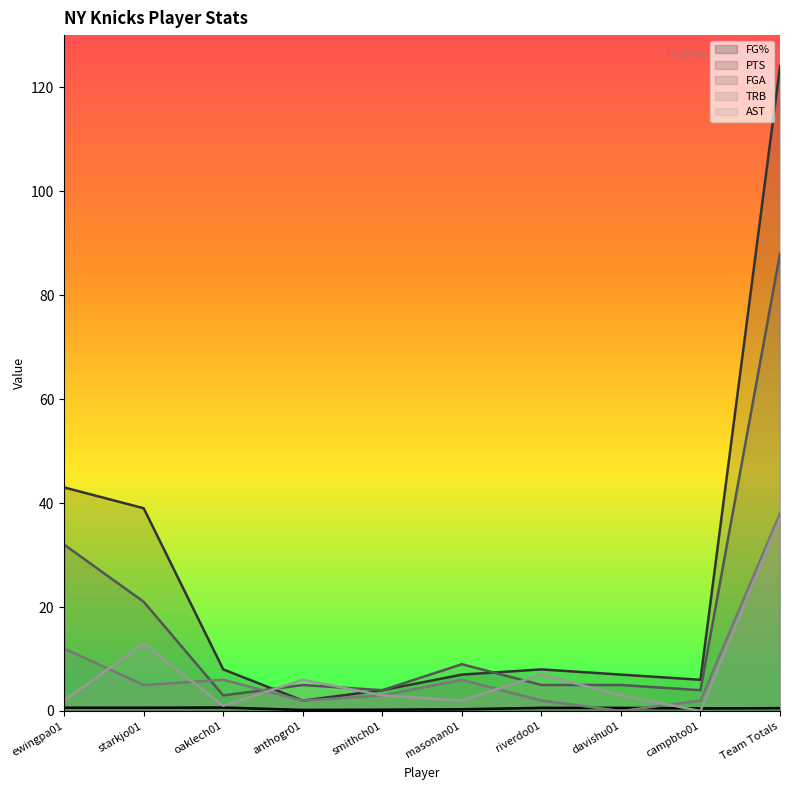

Reading left to right, transcribe all the data shown in this chart.

FG% (line): ewingpa01=0.6	starkjo01=0.6	oaklech01=0.7	anthogr01=0.2	smithch01=0.2	masonan01=0.3	riverdo01=0.6	davishu01=0.6	campbto01=0.5	Team Totals=0.5
PTS (line): ewingpa01=43.0	starkjo01=39.0	oaklech01=8.0	anthogr01=2.0	smithch01=4.0	masonan01=7.0	riverdo01=8.0	davishu01=7.0	campbto01=6.0	Team Totals=124.0
FGA (line): ewingpa01=32.0	starkjo01=21.0	oaklech01=3.0	anthogr01=5.0	smithch01=4.0	masonan01=9.0	riverdo01=5.0	davishu01=5.0	campbto01=4.0	Team Totals=88.0
TRB (line): ewingpa01=12.0	starkjo01=5.0	oaklech01=6.0	anthogr01=2.0	smithch01=3.0	masonan01=6.0	riverdo01=2.0	davishu01=0.0	campbto01=2.0	Team Totals=38.0
AST (line): ewingpa01=2.0	starkjo01=13.0	oaklech01=1.0	anthogr01=6.0	smithch01=3.0	masonan01=2.0	riverdo01=7.0	davishu01=3.0	campbto01=0.0	Team Totals=37.0